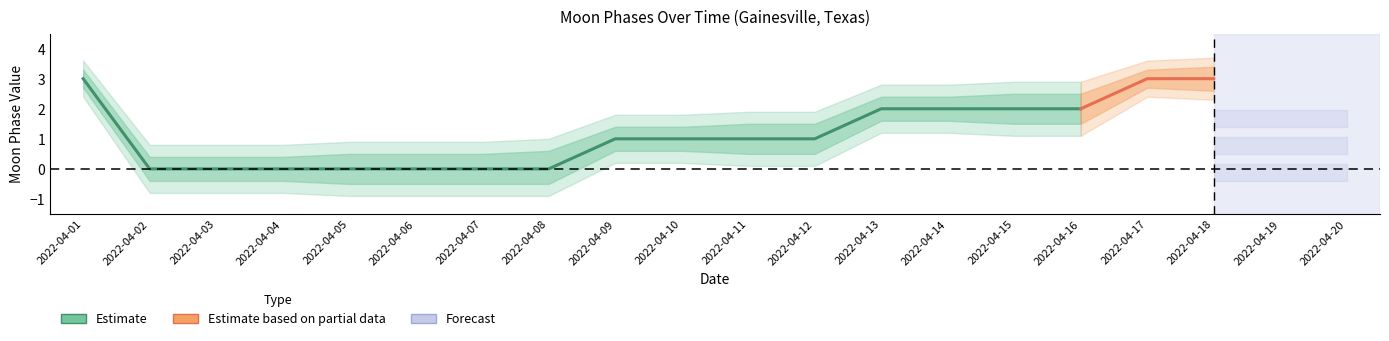

Rank the series by their average value, from lowest to highest.

lower2, lower1, Moon Phases, upper1, upper2